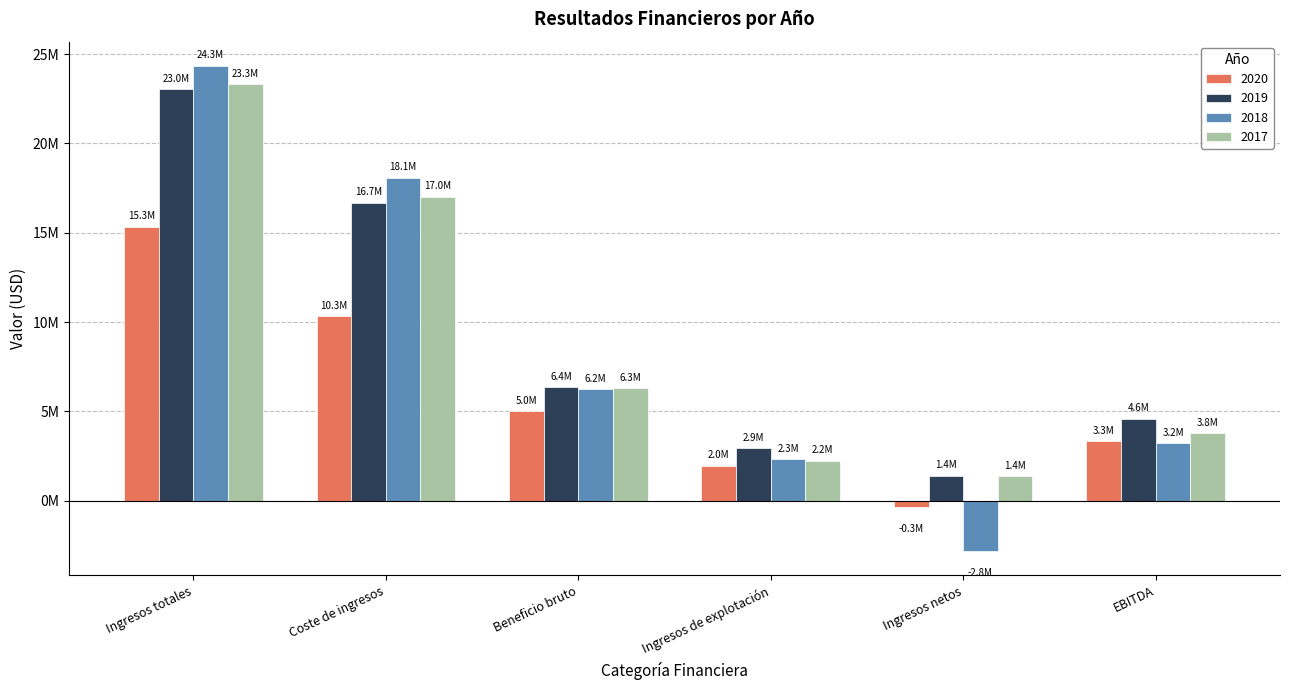

What are all the series names shown in the legend?

2020, 2019, 2018, 2017